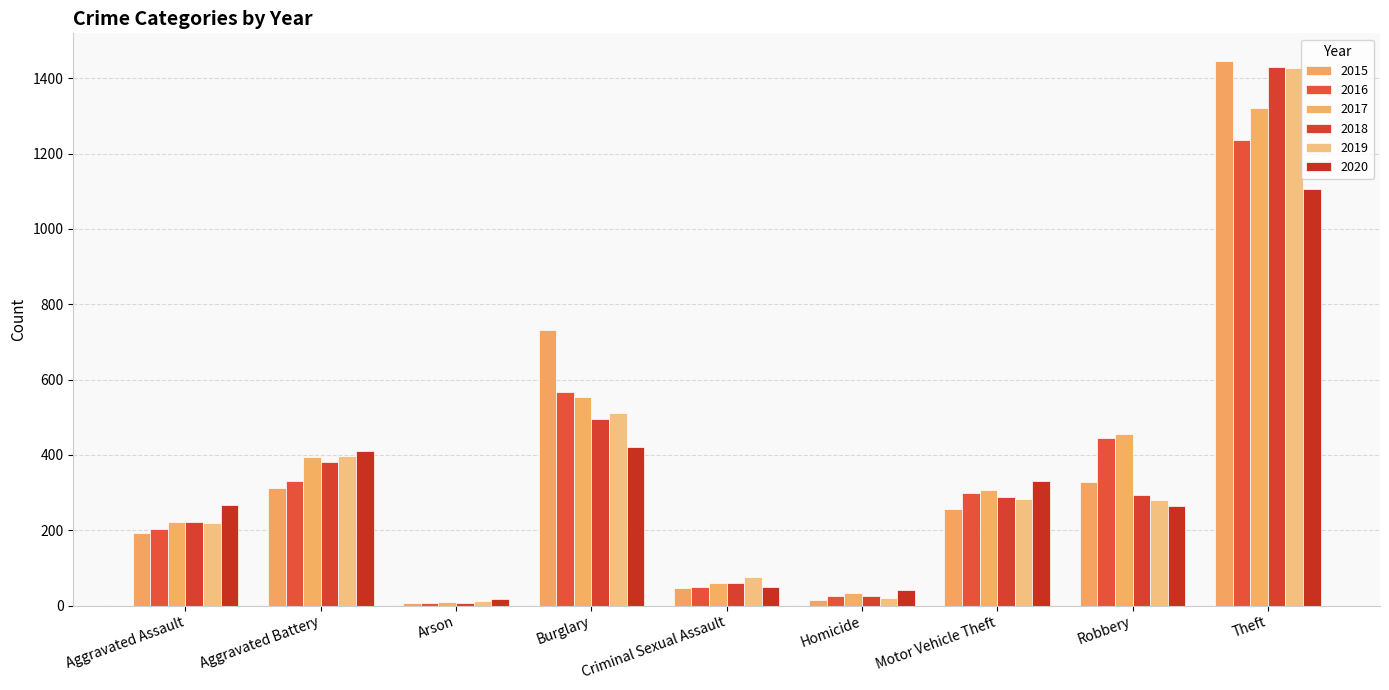

At how many categories does at least one series exceed 474?

2